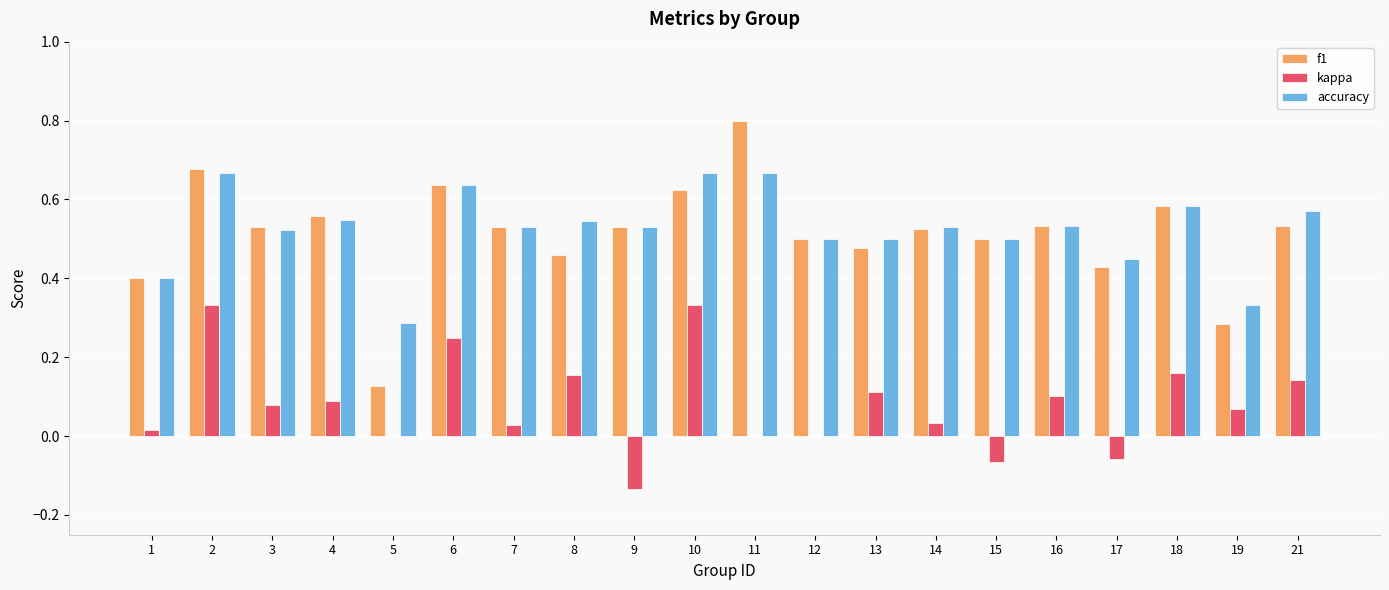

Which category has the highest value across all series?

11